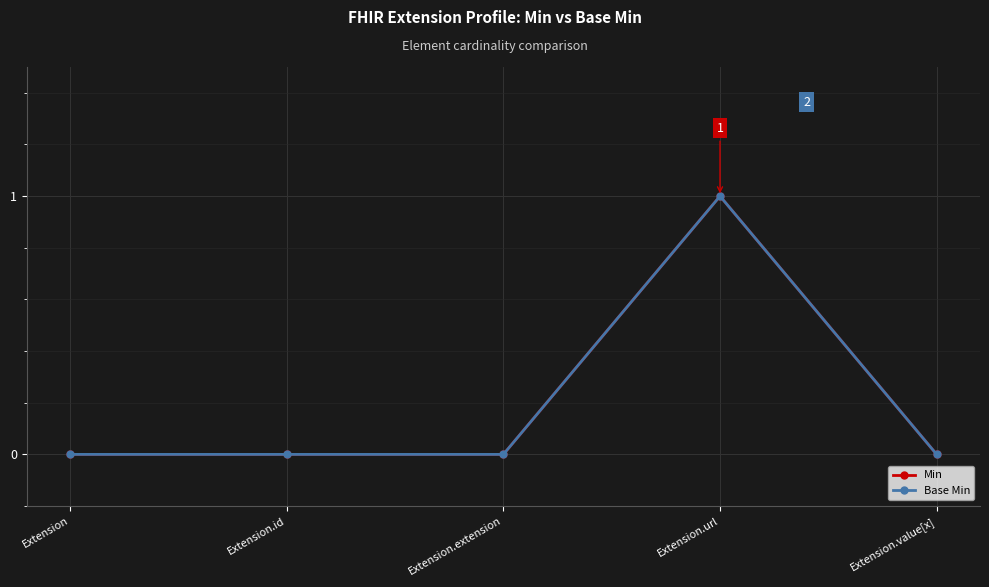

Rank the series at Extension from lowest to highest value.

Min, Base Min